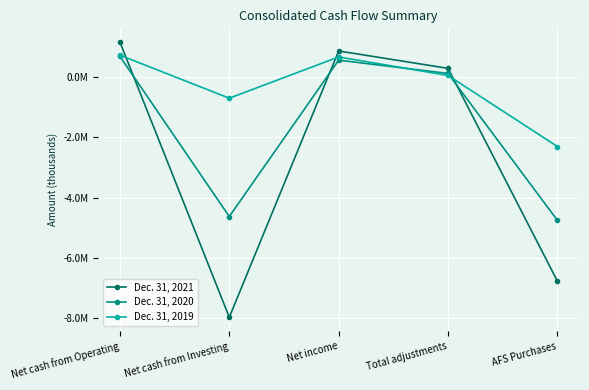

Is the value of Dec. 31, 2021 at Net cash from Investing greater than the value of Dec. 31, 2019 at AFS Purchases?

No